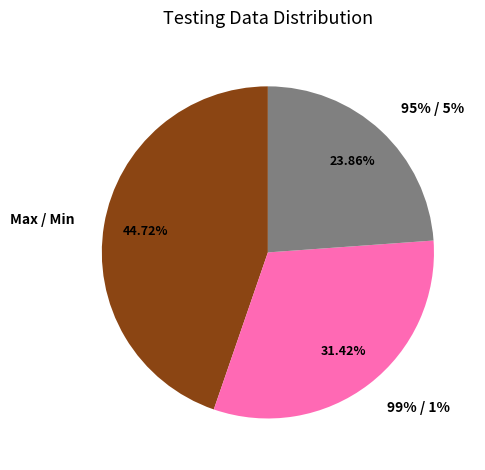

Which category has the smallest portion of the pie?

95% / 5%